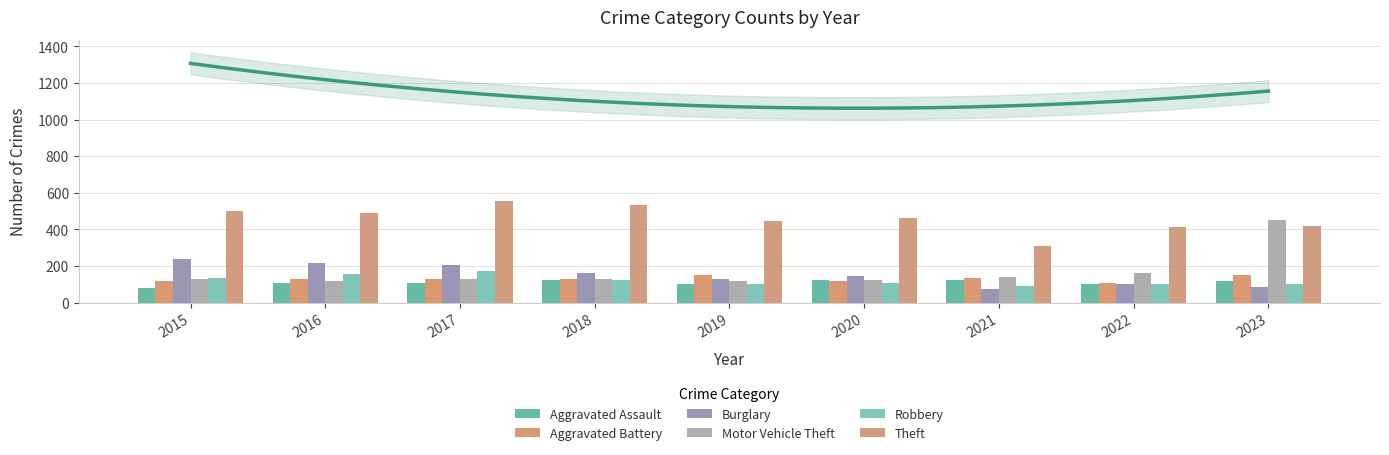

Is it true that Robbery equals 108 at 2020?

True